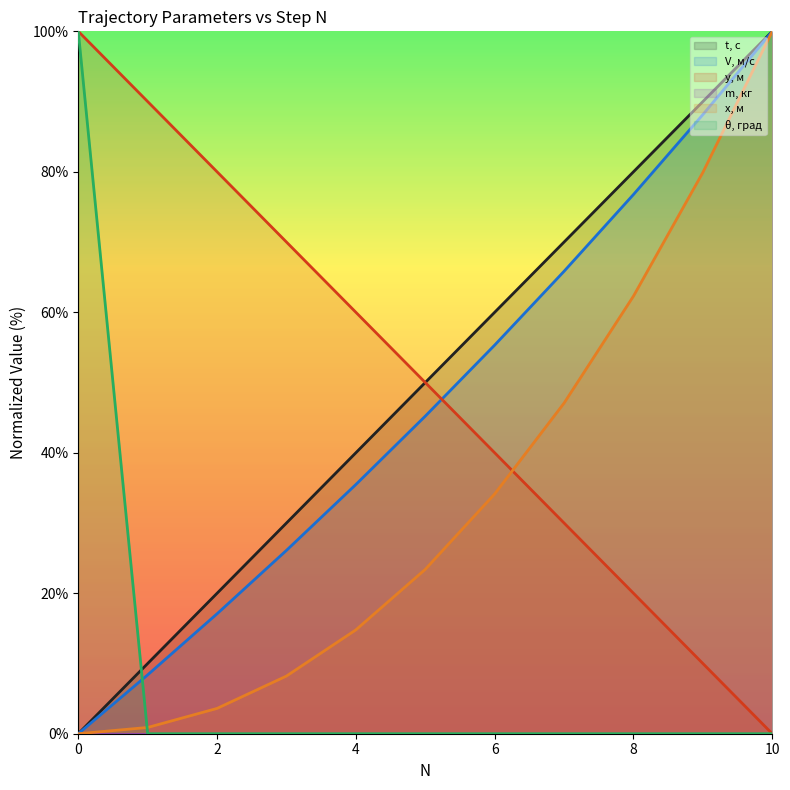

The value of y, м at 1 is 153.0. True or false?

False